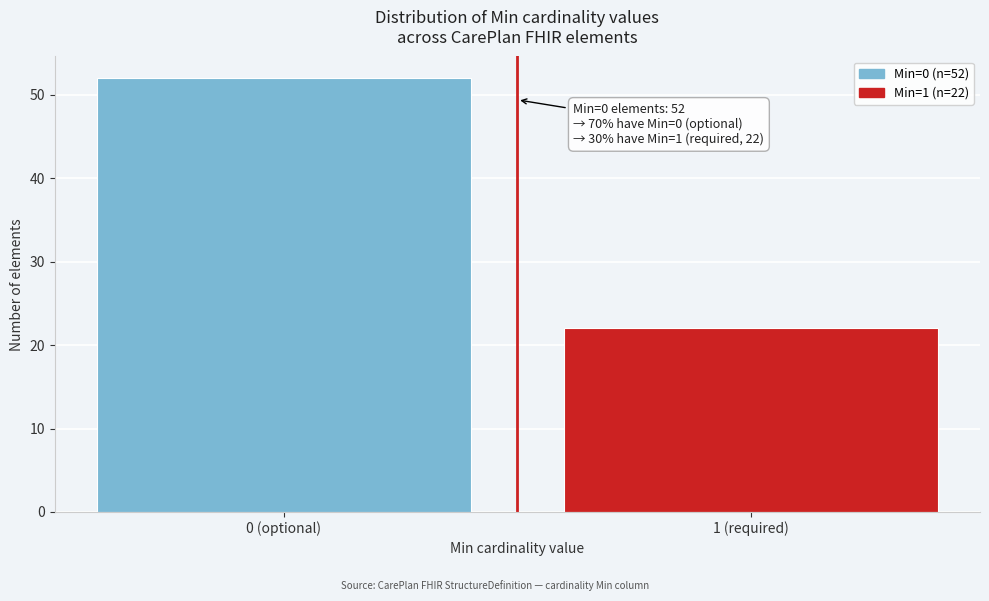

Reading left to right, list all the values displayed in this chart.

52	22